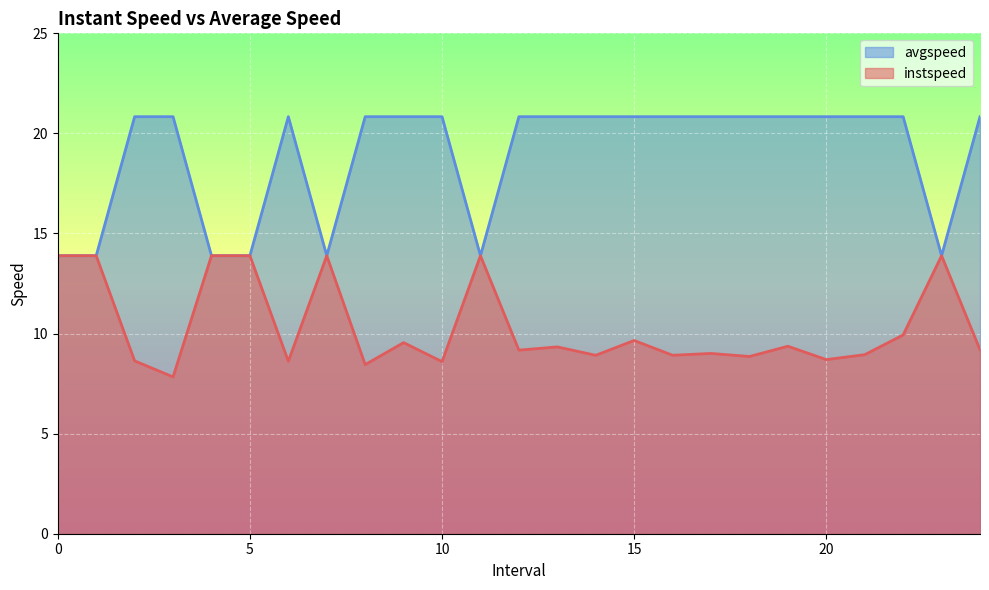

List the series in order of their peak value, lowest first.

instspeed, avgspeed